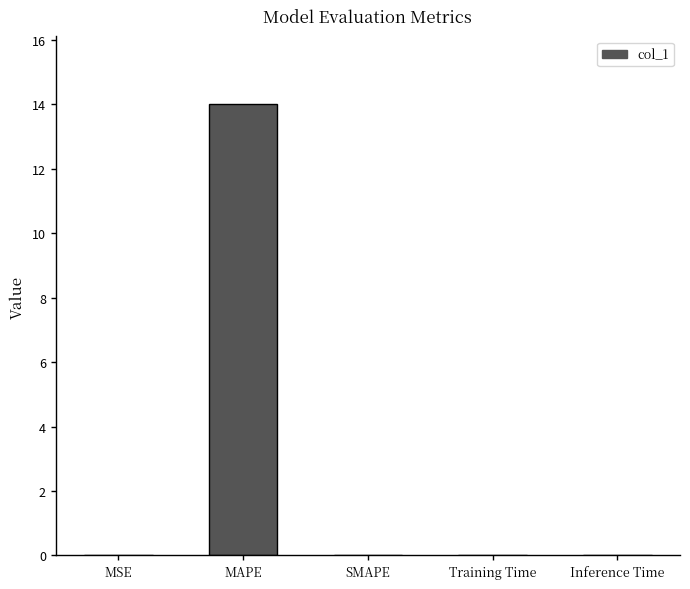

At which category does the chart reach its peak across all series?

MAPE